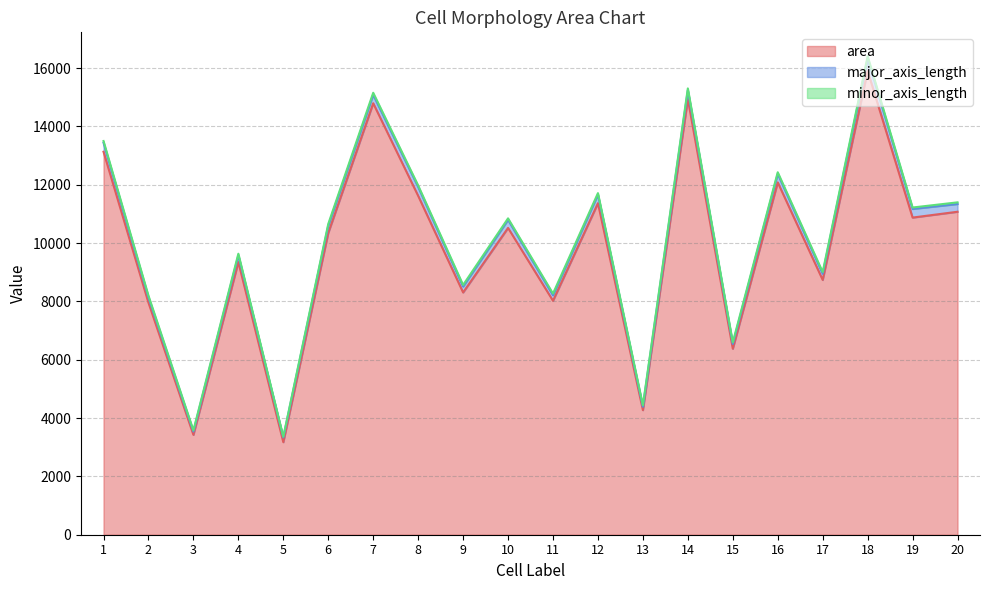

True or false: major_axis_length and minor_axis_length cross at least once.

False